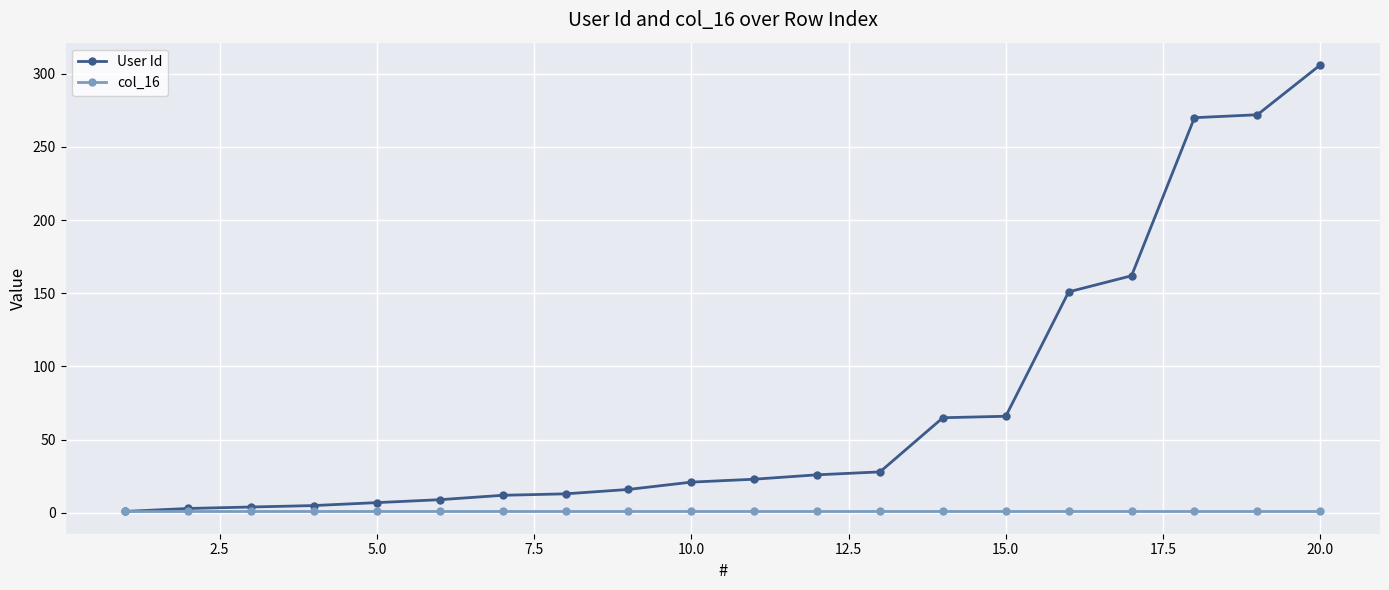

List the series in order of their overall mean, highest first.

User Id, col_16